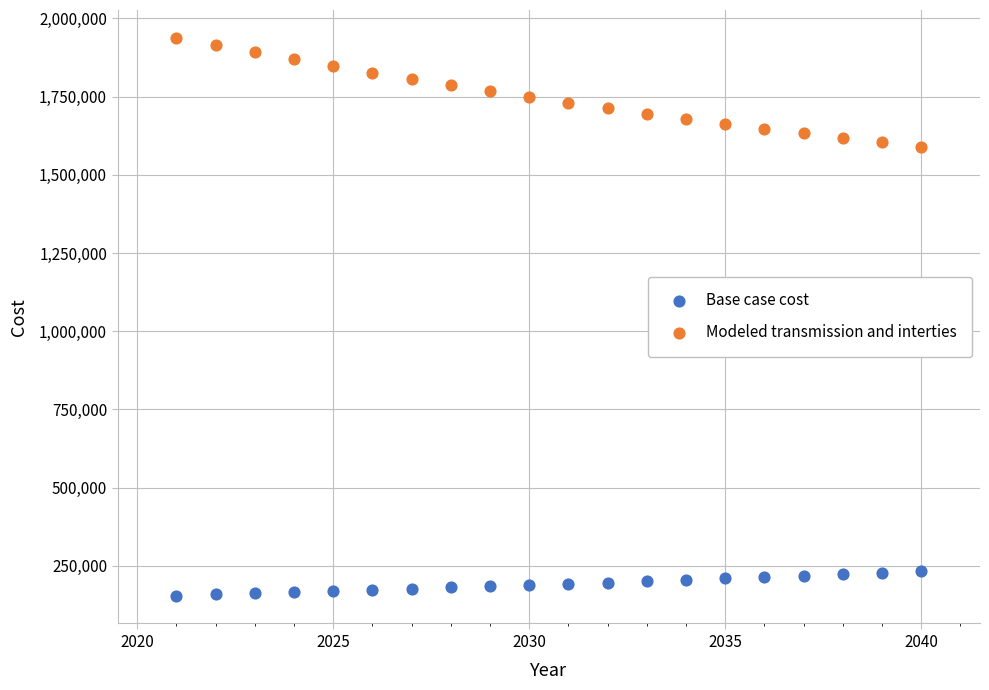

Which series contains the highest Y value?

Modeled transmission and interties